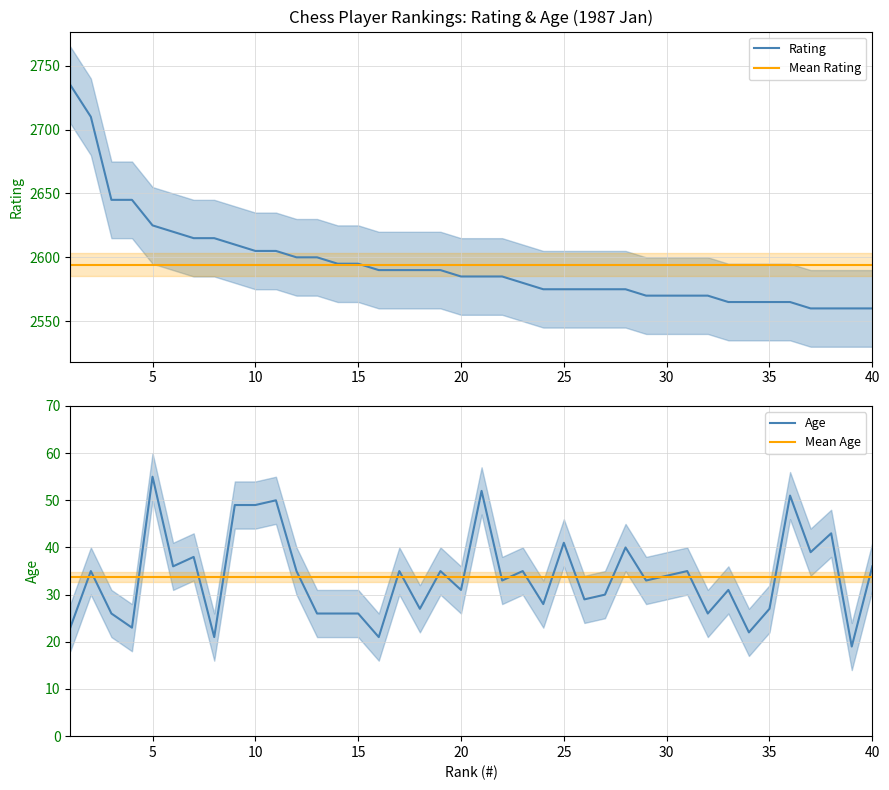

True or false: Rating and Mean Rating intersect in this chart.

True